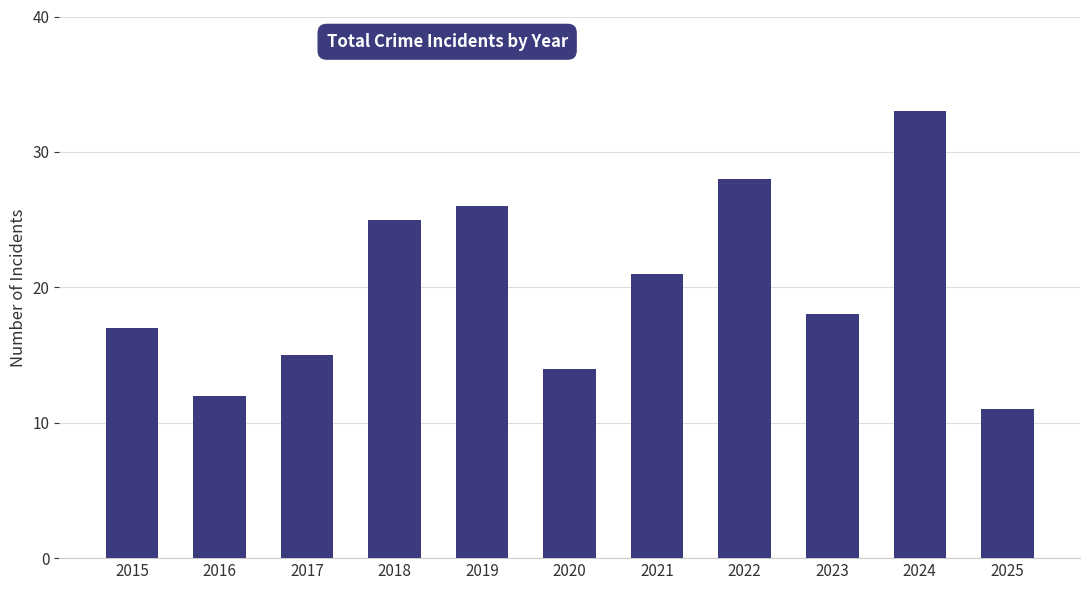

Which label corresponds to the smallest value in the chart?

2025